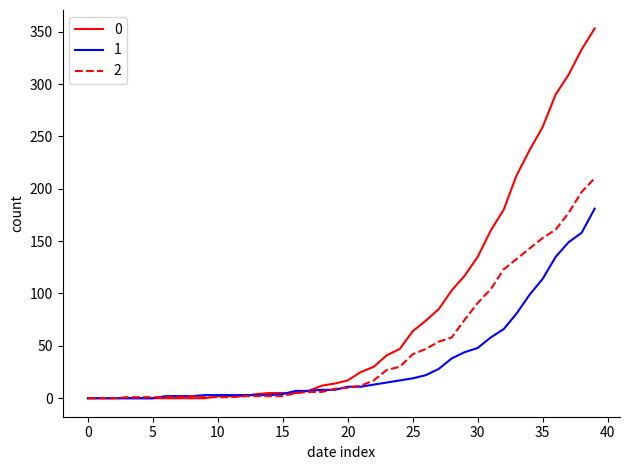

What is the greatest value displayed?

353